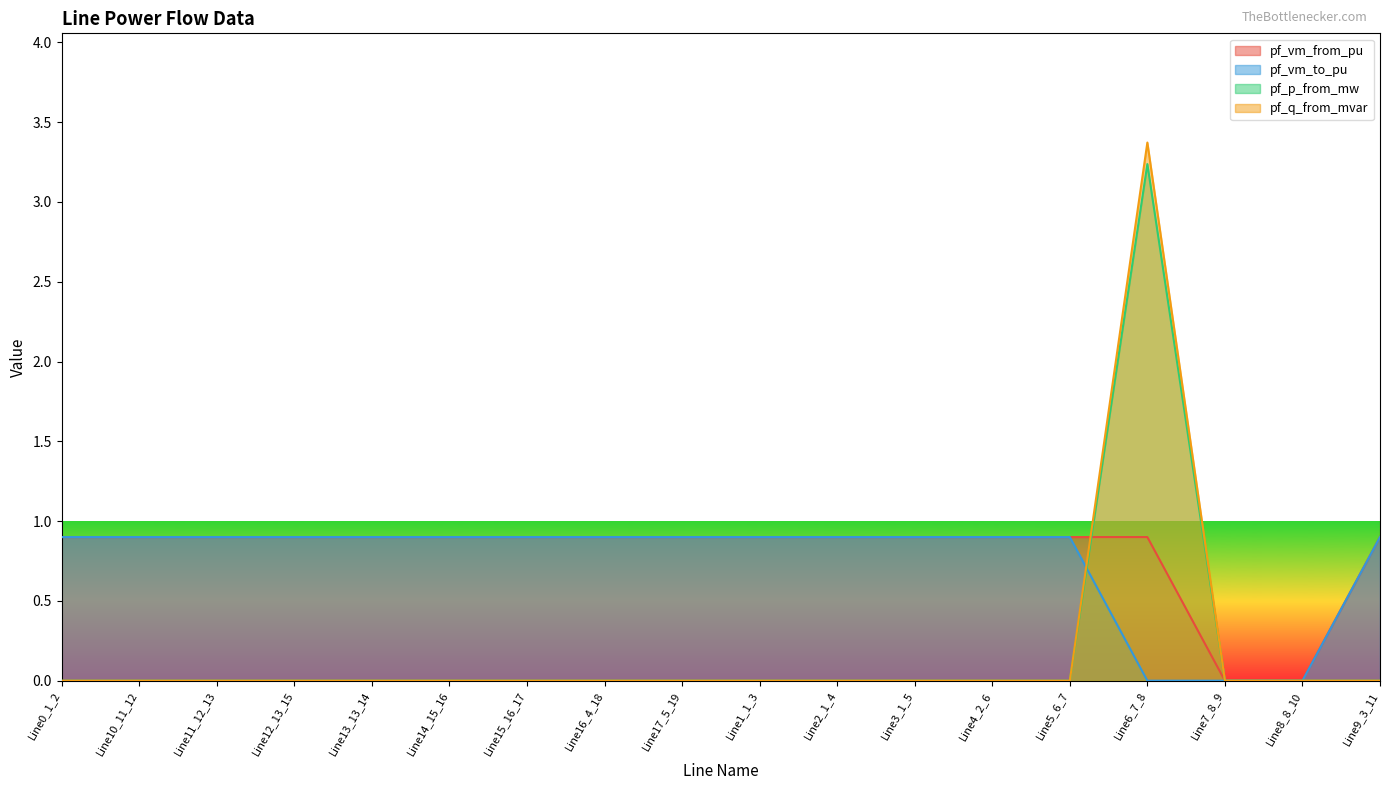

Is the value of pf_vm_from_pu at Line15_16_17 greater than the value of pf_p_from_mw at Line5_6_7?

Yes